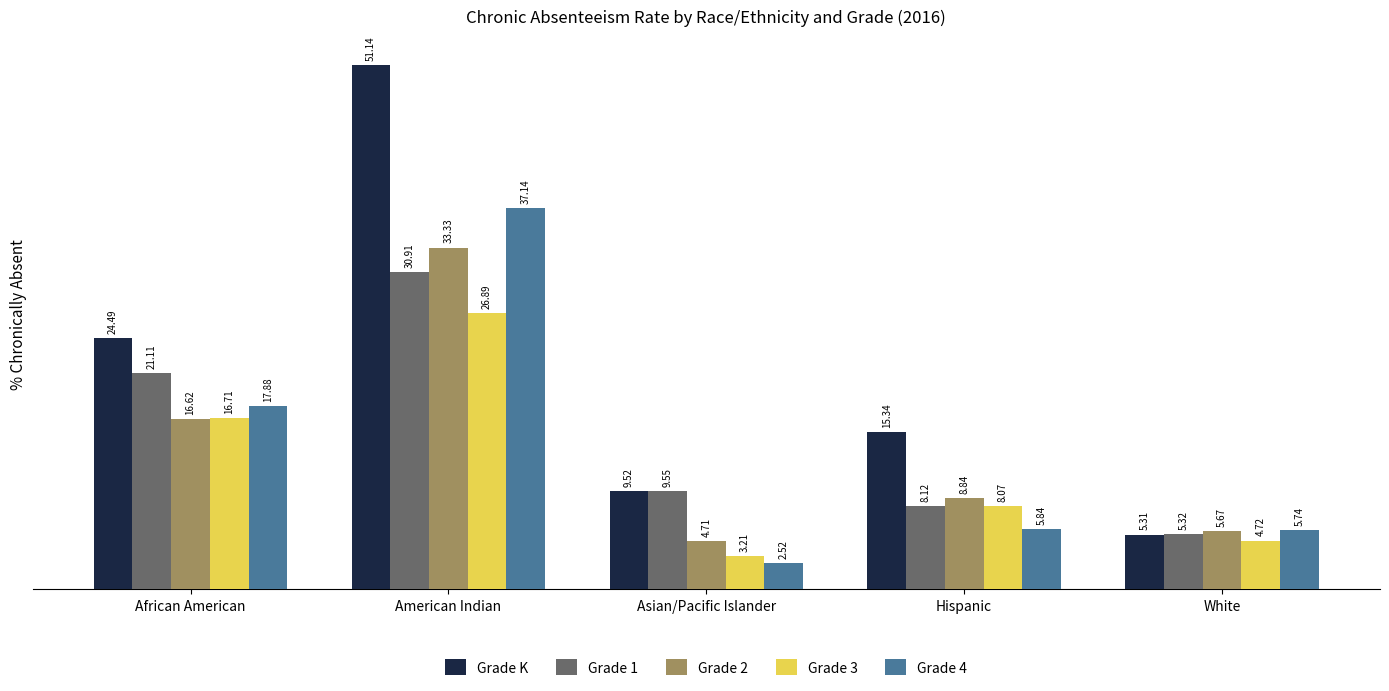

Rank the series at American Indian from lowest to highest value.

Grade 3, Grade 1, Grade 2, Grade 4, Grade K